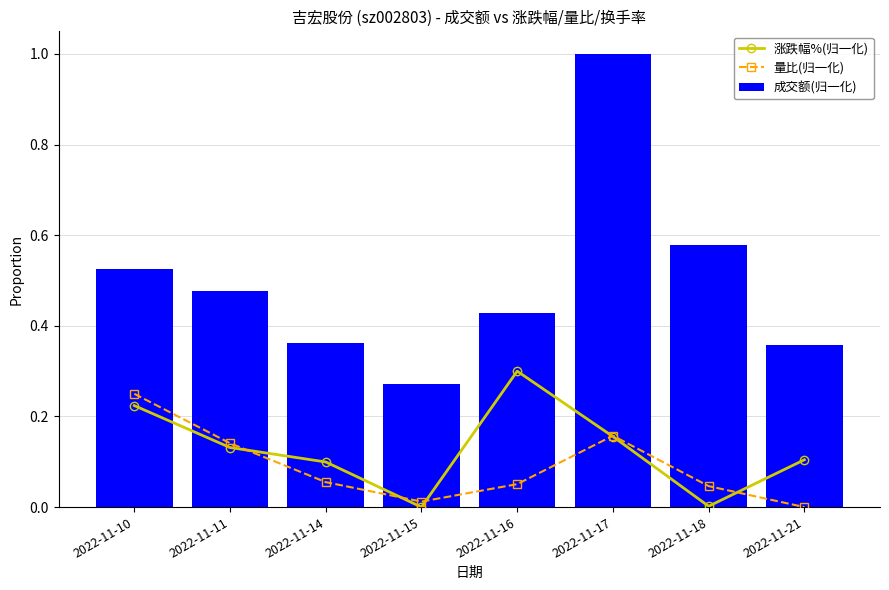

Read the 量比(归一化) value at 2022-11-10.

0.2